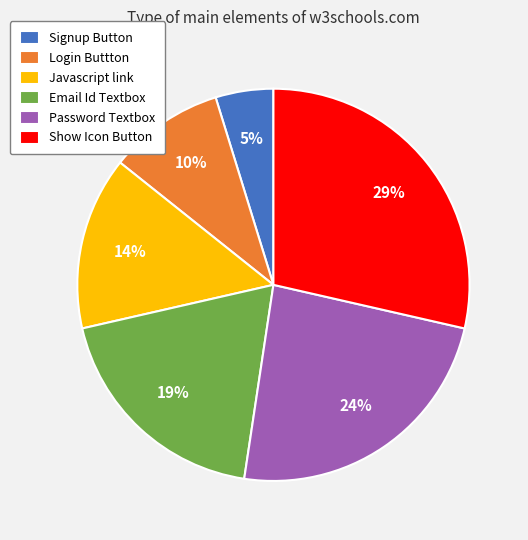

What percentage is the Email Id Textbox slice, to the nearest percent?

19%